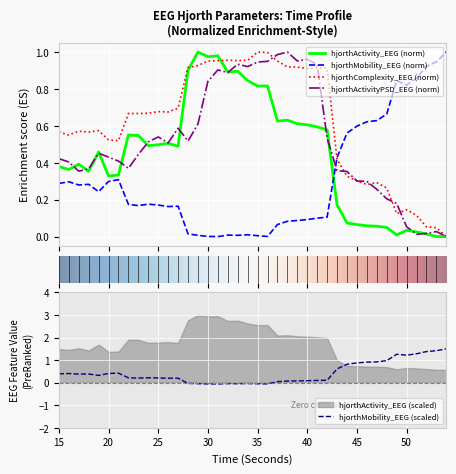

What is the highest value of the hjorthMobility_EEG (scaled) series?

1.5